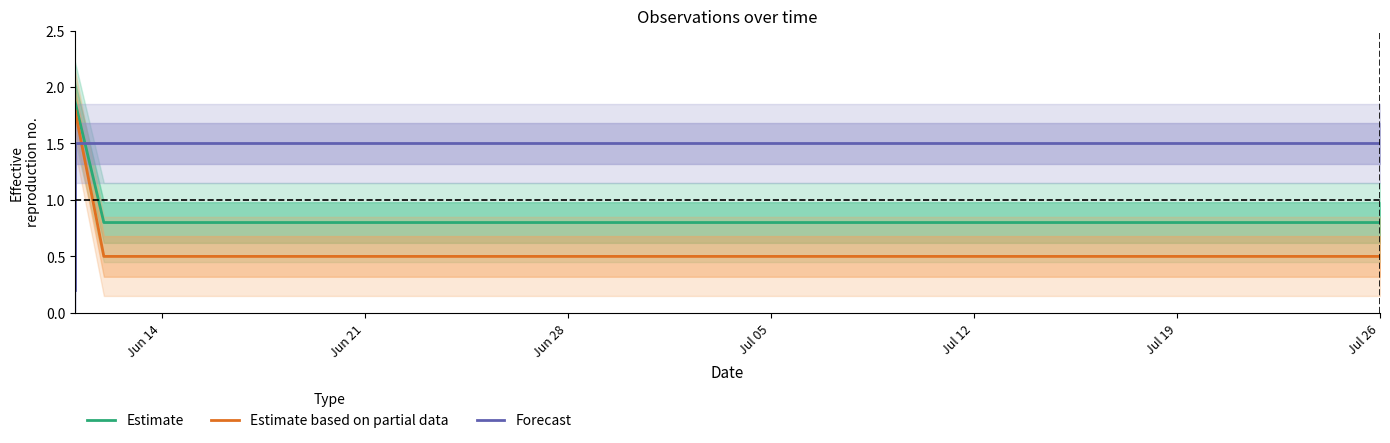

What is the spread (max minus min) of values at Jul 05?

1.7